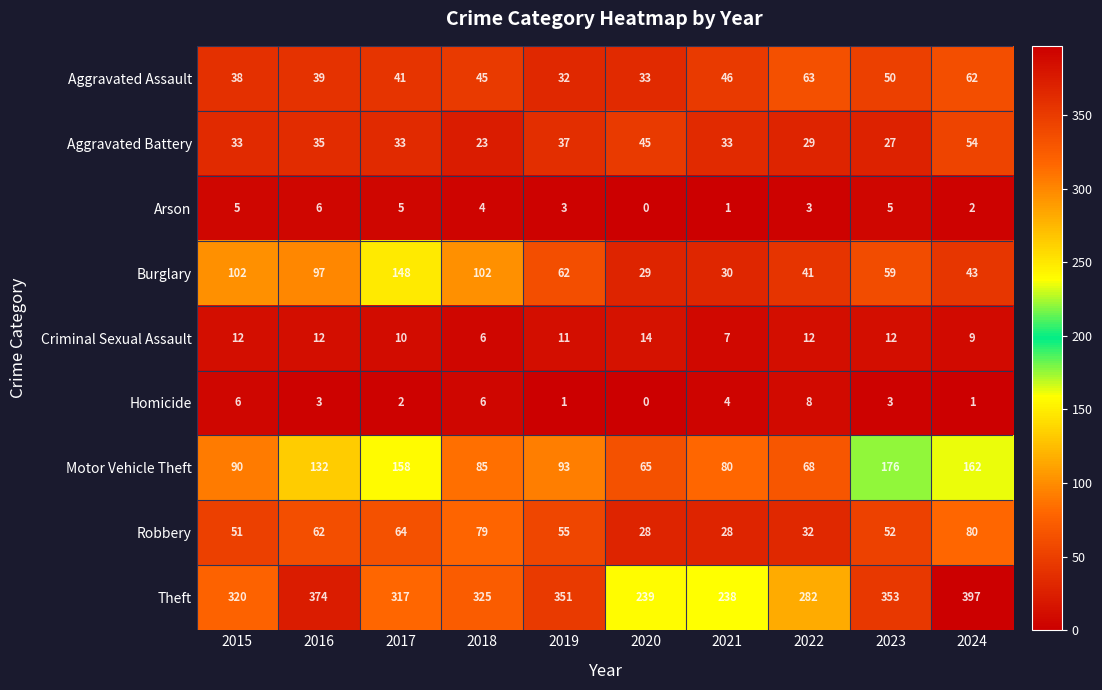

The Motor Vehicle Theft series shows 144 at 2019. True or false?

False